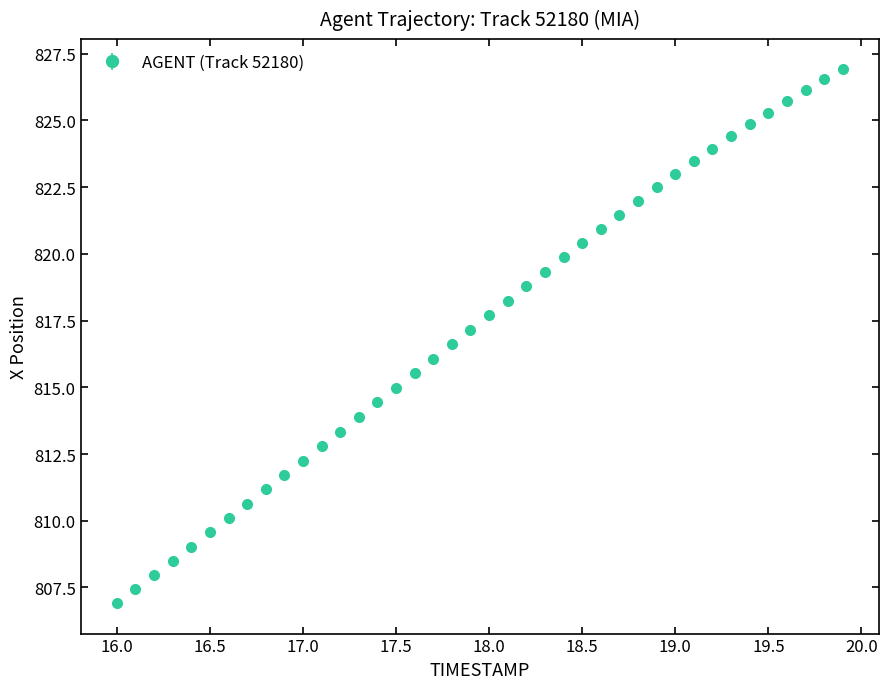

What is the maximum value shown in the chart?

826.9